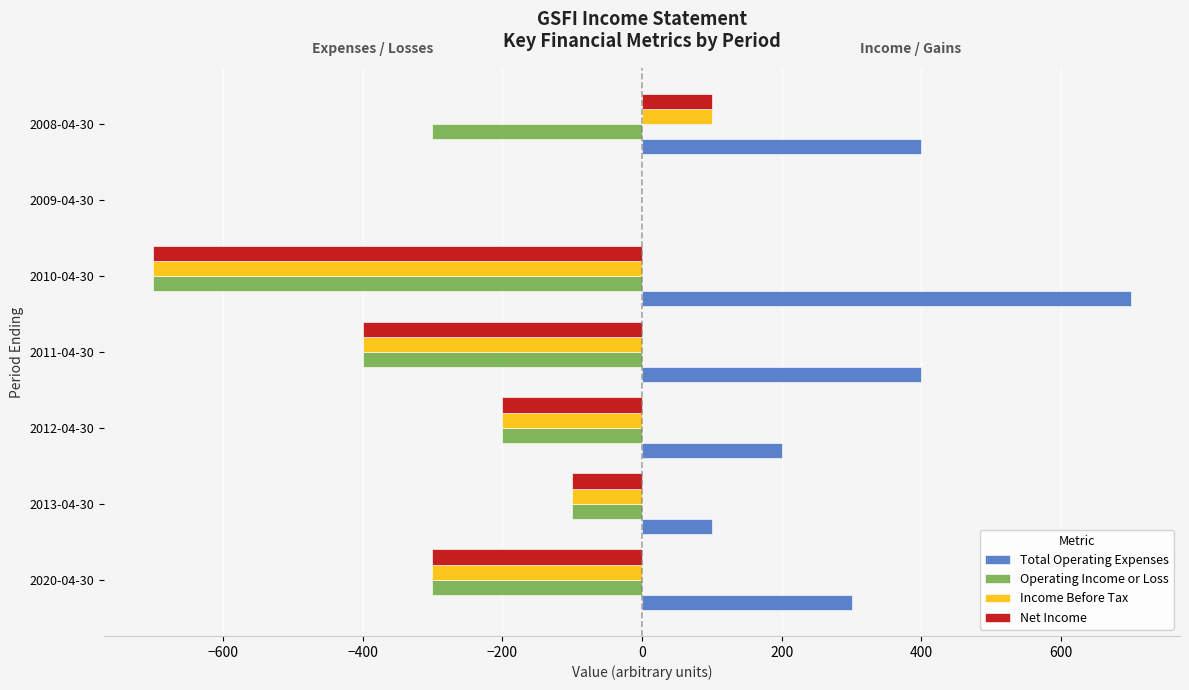

What is the sum of all Operating Income or Loss values?

-2000